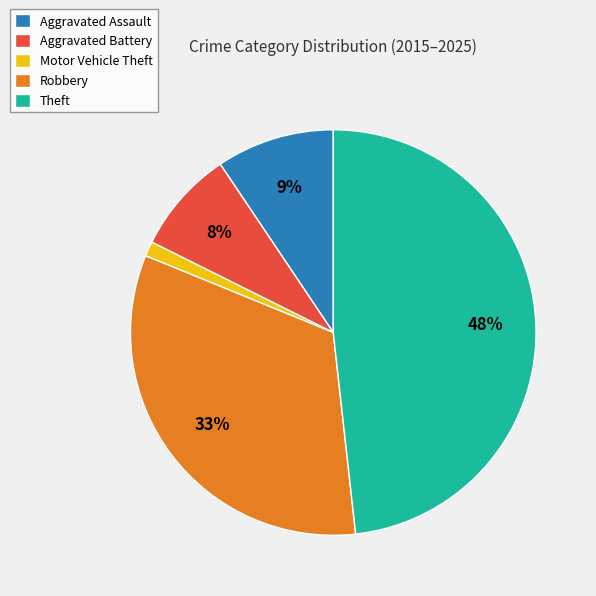

Combined, do Motor Vehicle Theft and Theft account for over 50%?

No